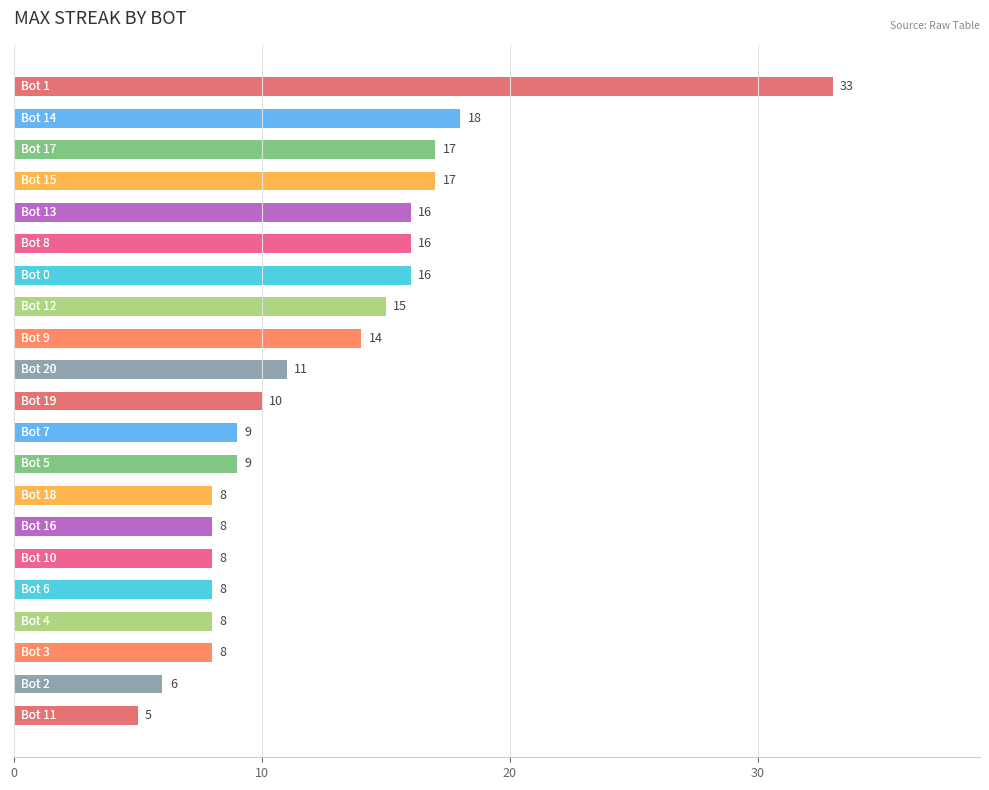

What is the sum of all values?

260